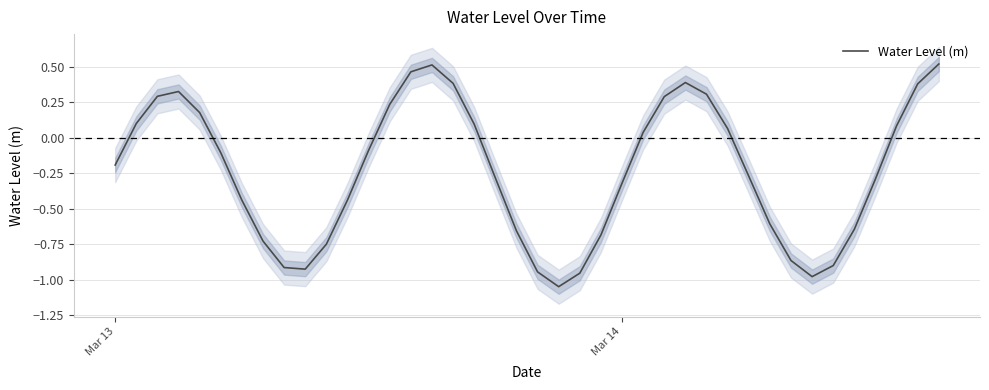

Count the number of values greater than 0.

17